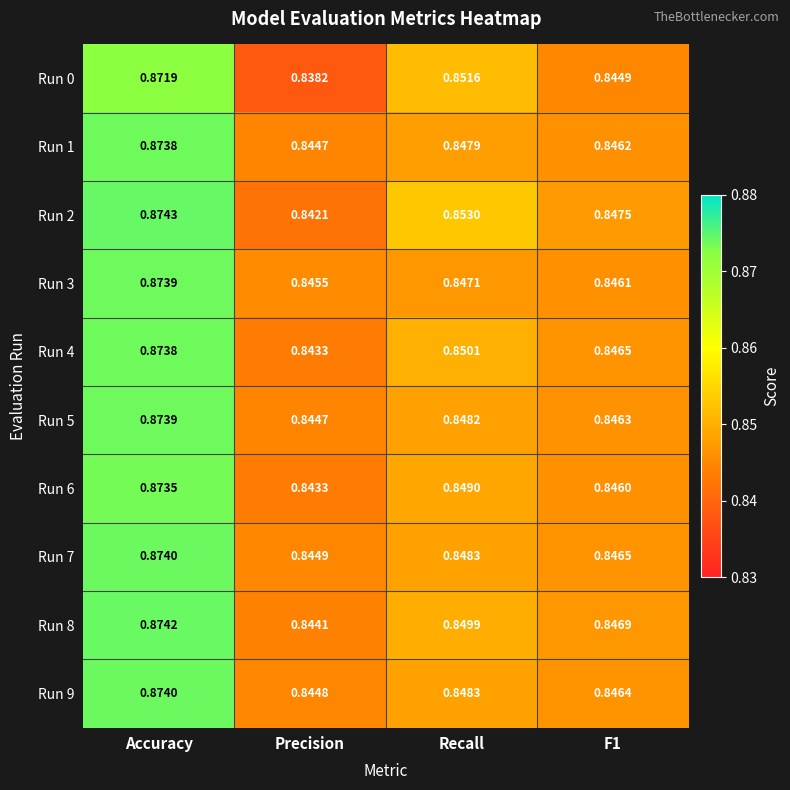

Which series has the largest range (max minus min)?

Run 0